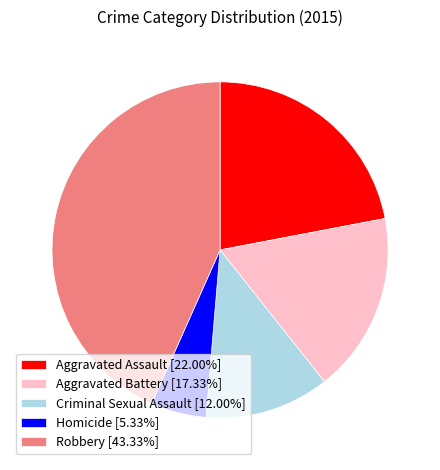

Does Criminal Sexual Assault represent more than half of the total?

No